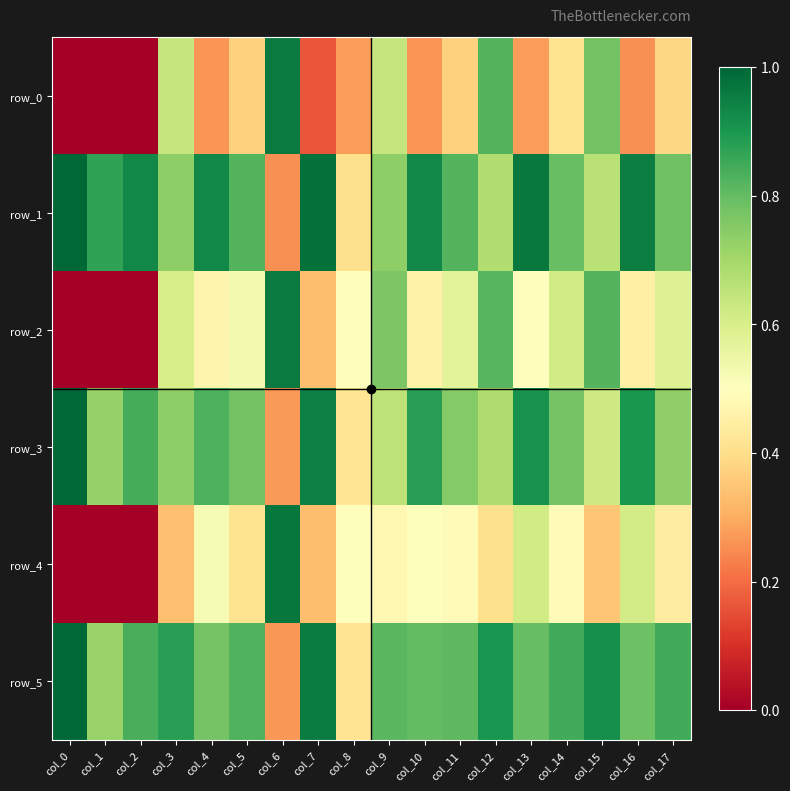

How many categories are shown in the chart?

18